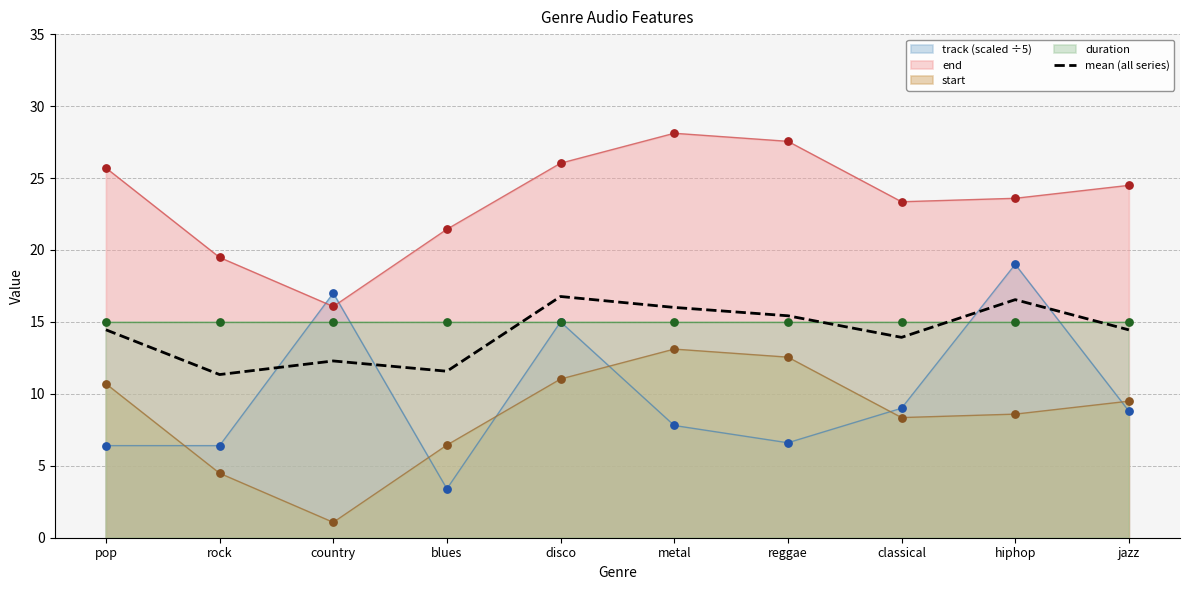

What is the change in value from metal to classical?

-2.1